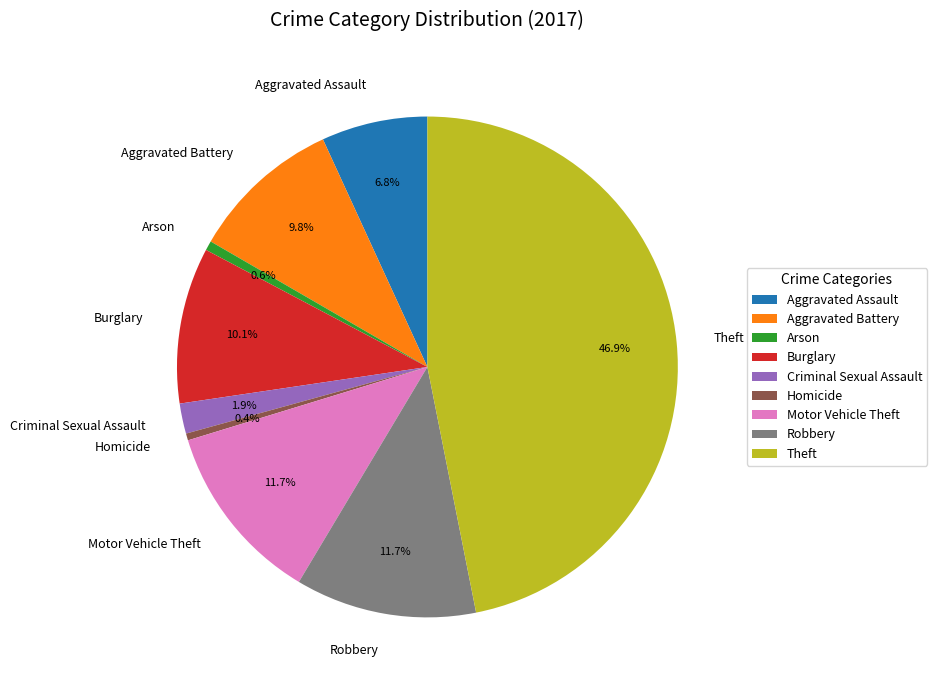

Between Robbery and Arson, which is larger?

Robbery